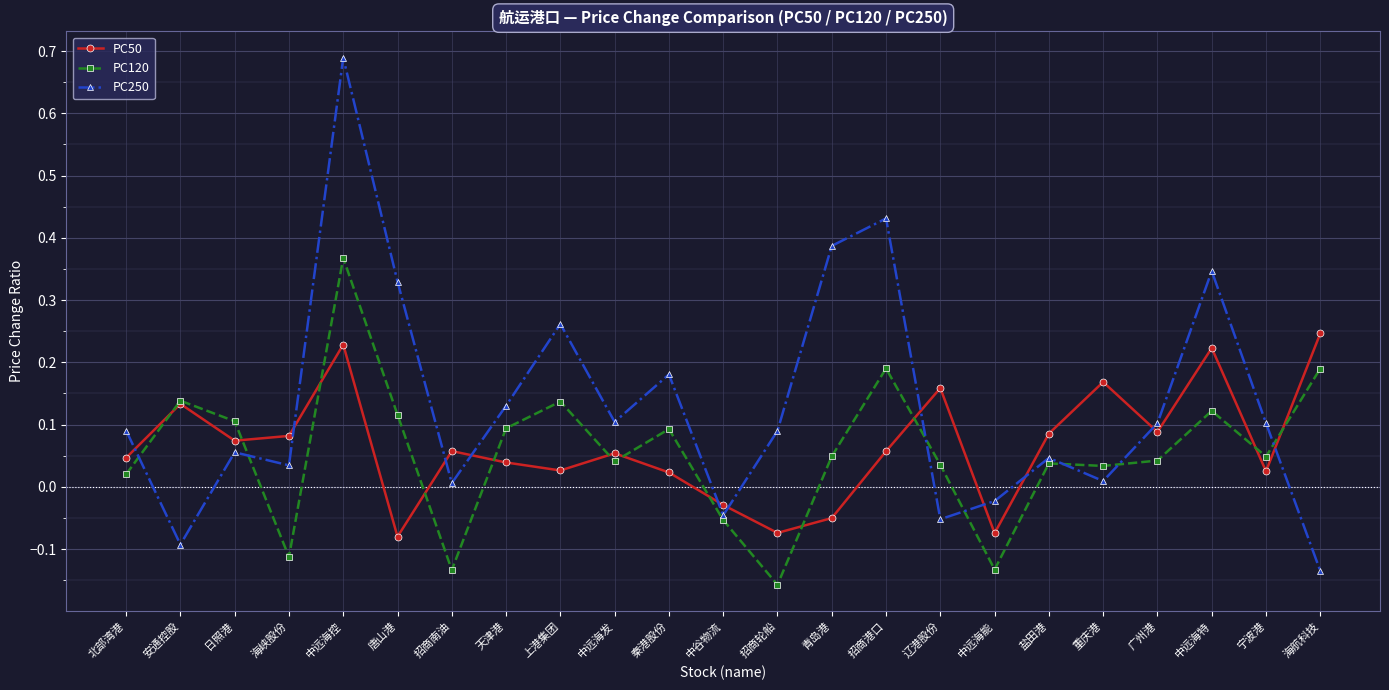

What is the sum of all PC120 values?

1.3